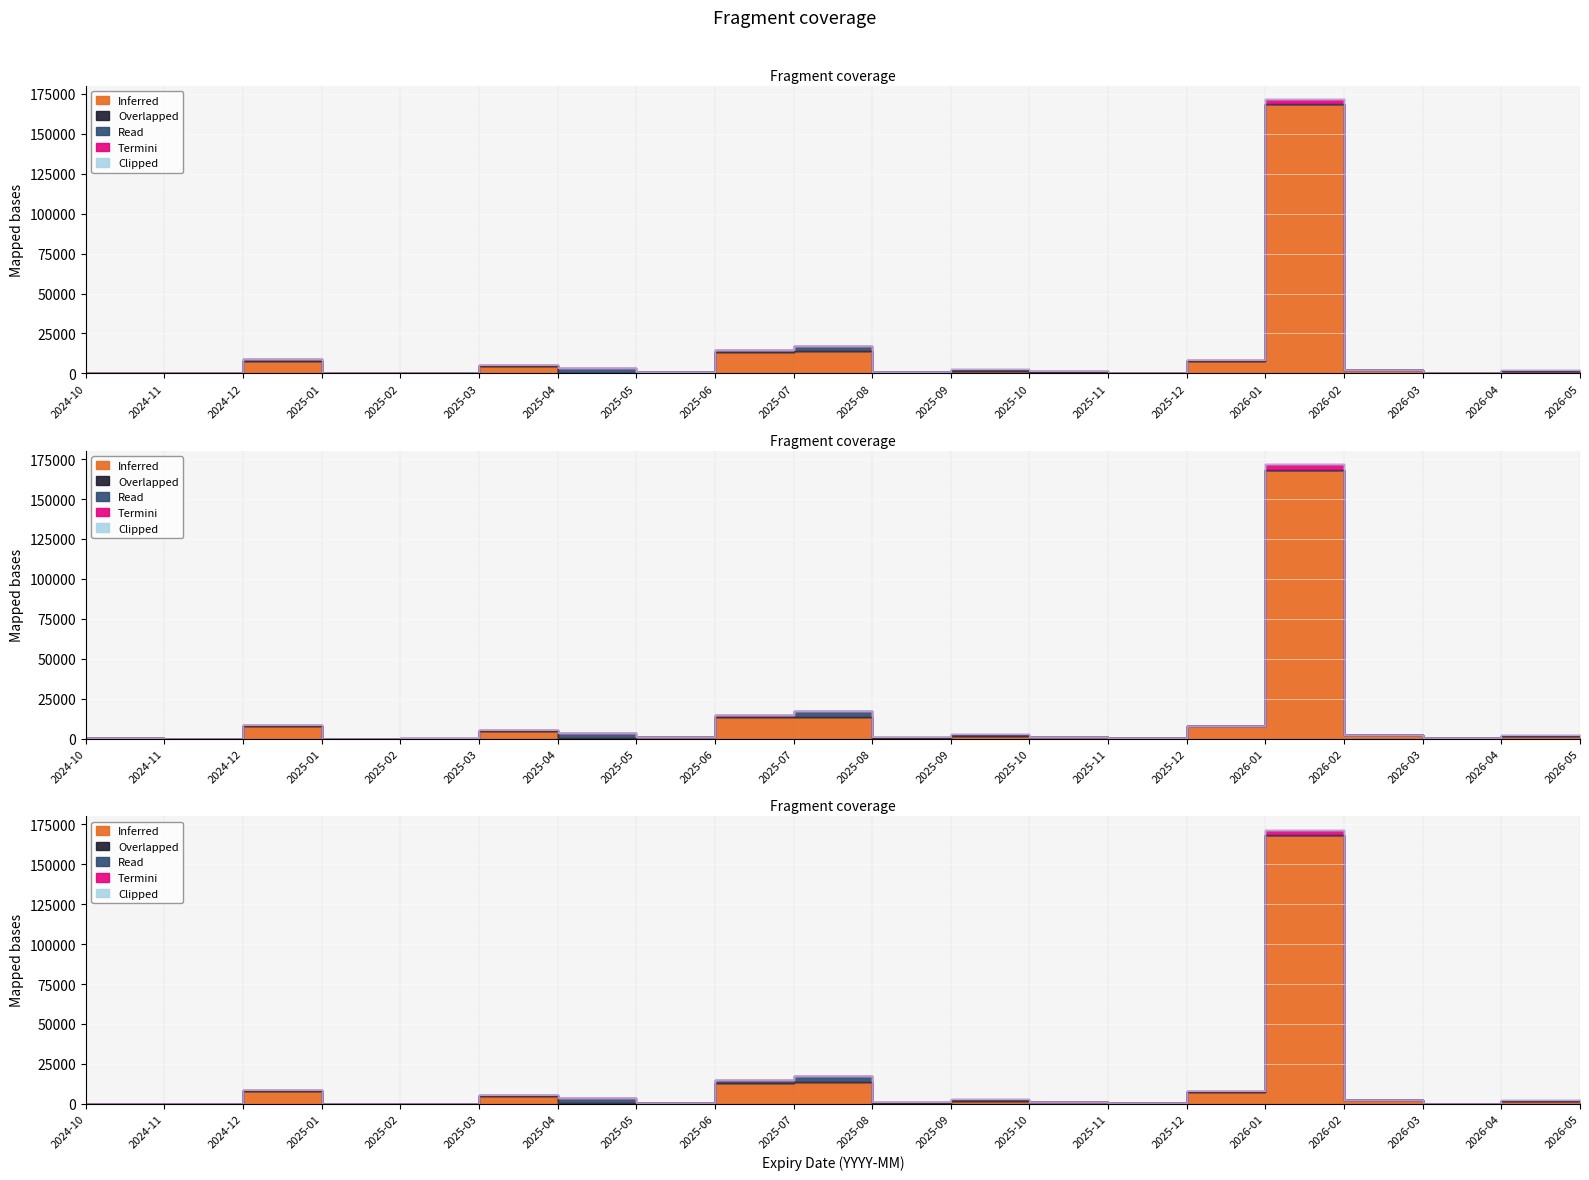

Which series has the largest range (max minus min)?

Inferred